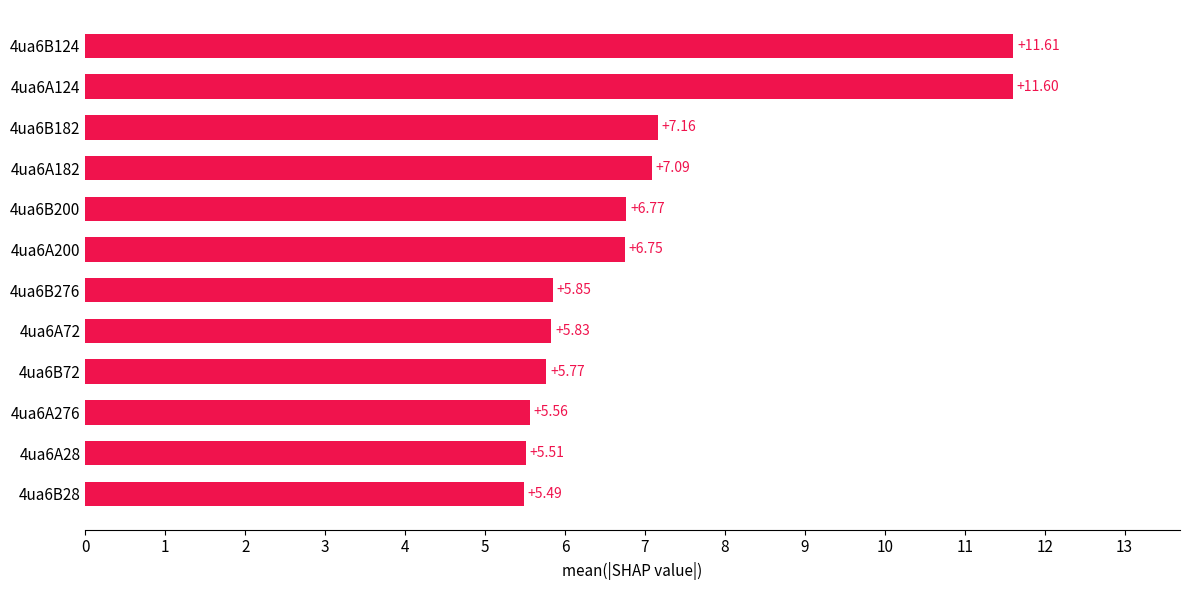

Which has a higher value, 4ua6B72 or 4ua6B276?

4ua6B276